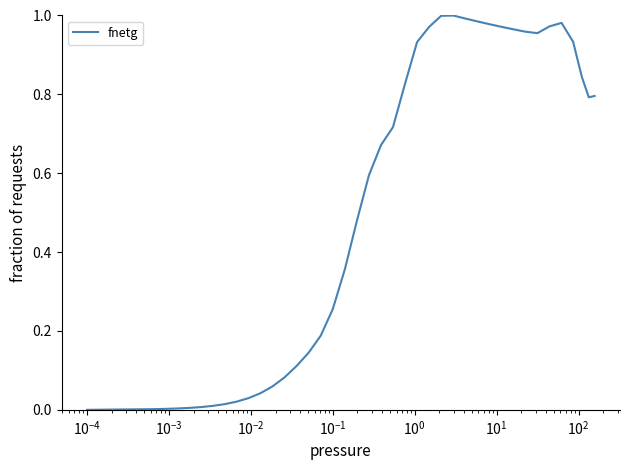

How many lines are shown in the chart?

1